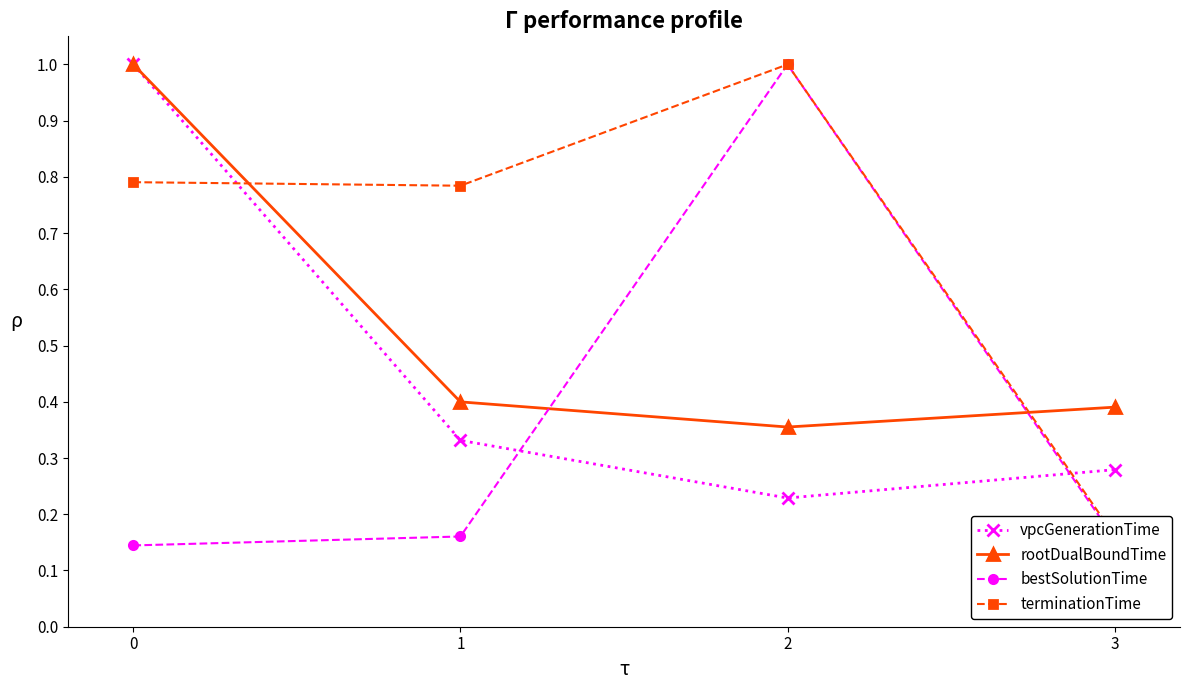

What is the maximum value shown in the chart?

1.0